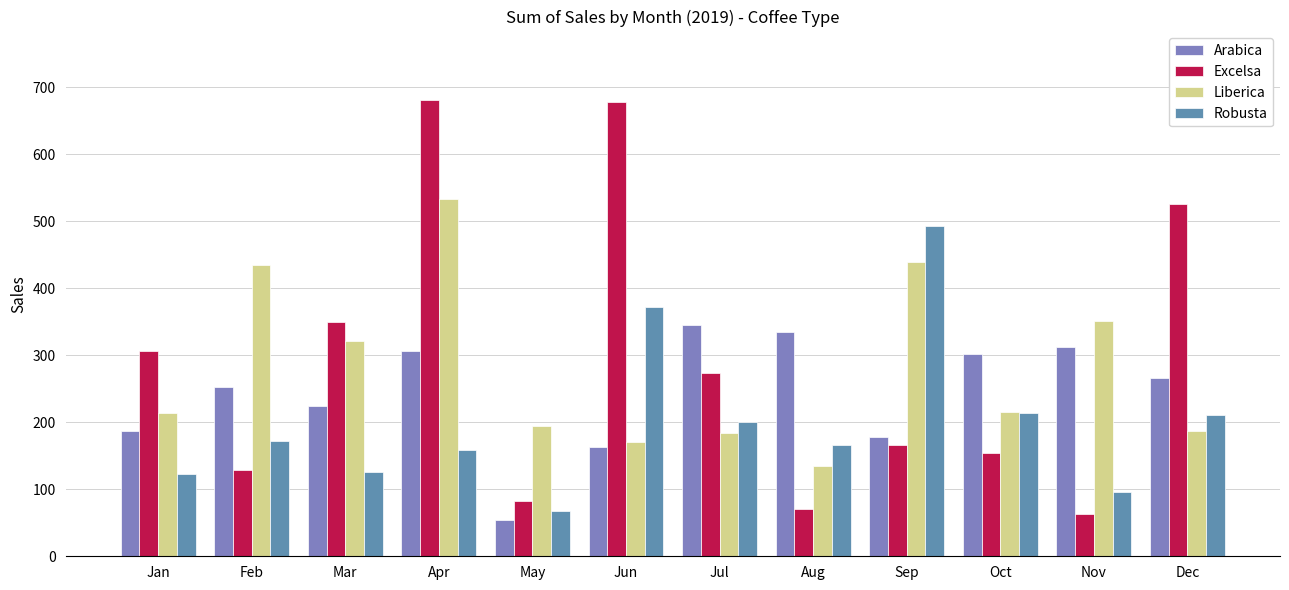

What is the sum of the Liberica values at Aug and Dec?

321.3